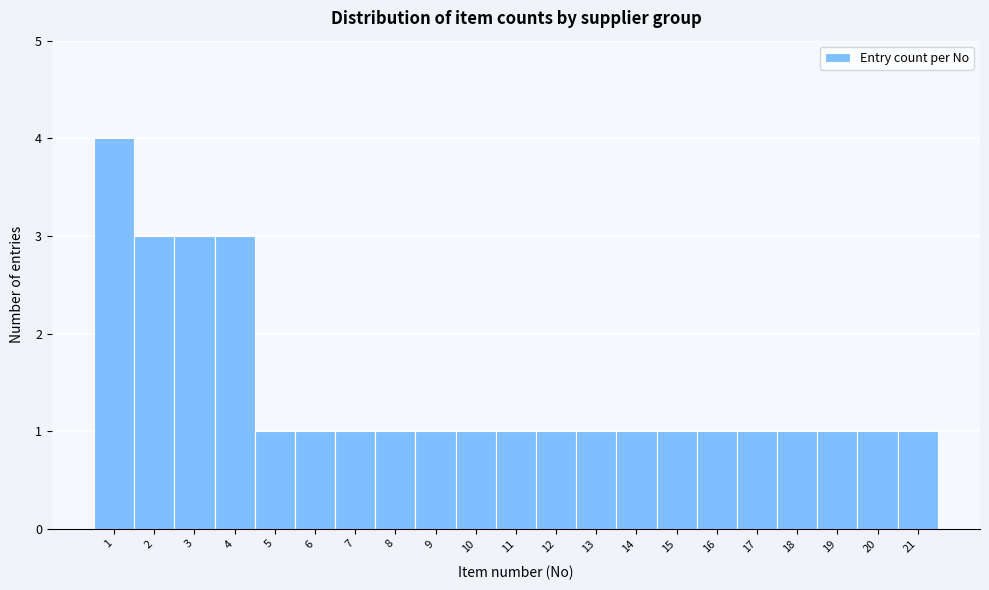

Reading left to right, extract all data points from this chart.

4	3	3	3	1	1	1	1	1	1	1	1	1	1	1	1	1	1	1	1	1